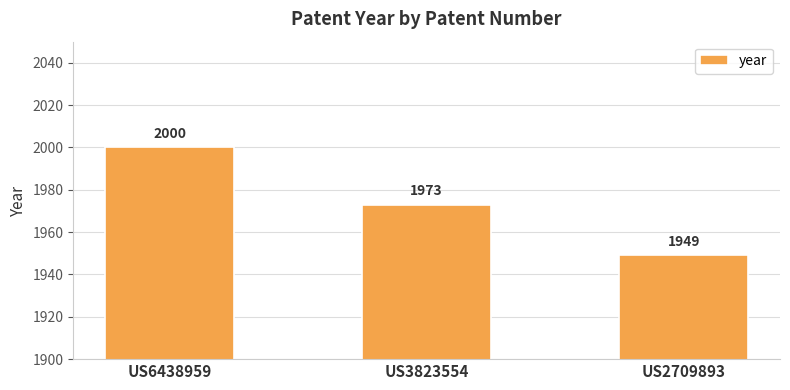

Which category has the lowest value across all series?

US2709893